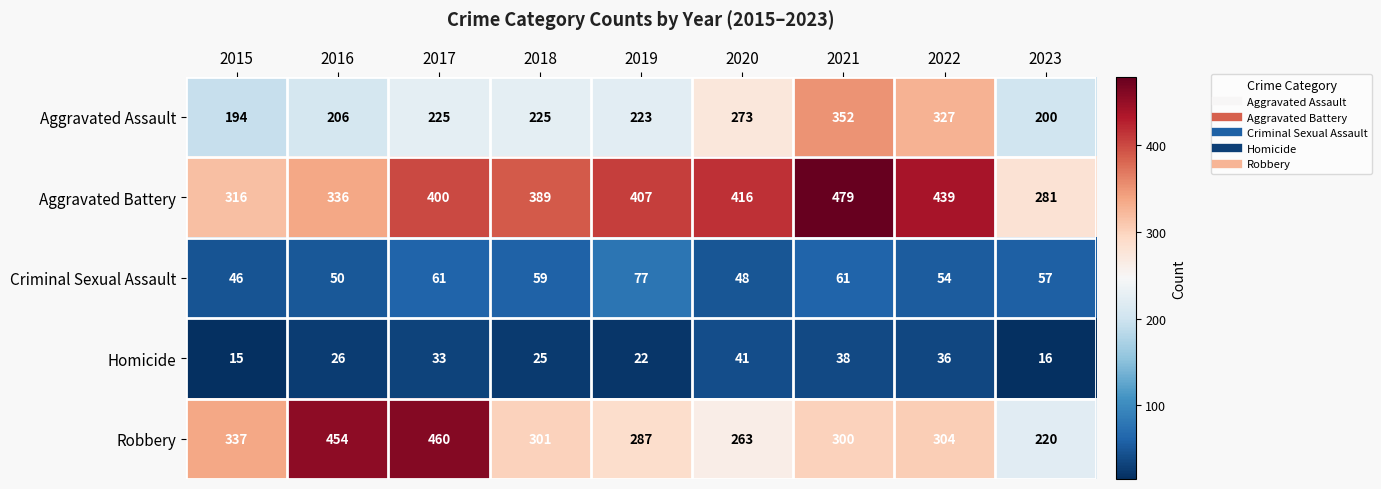

The Robbery series shows 300 at 2021. True or false?

True